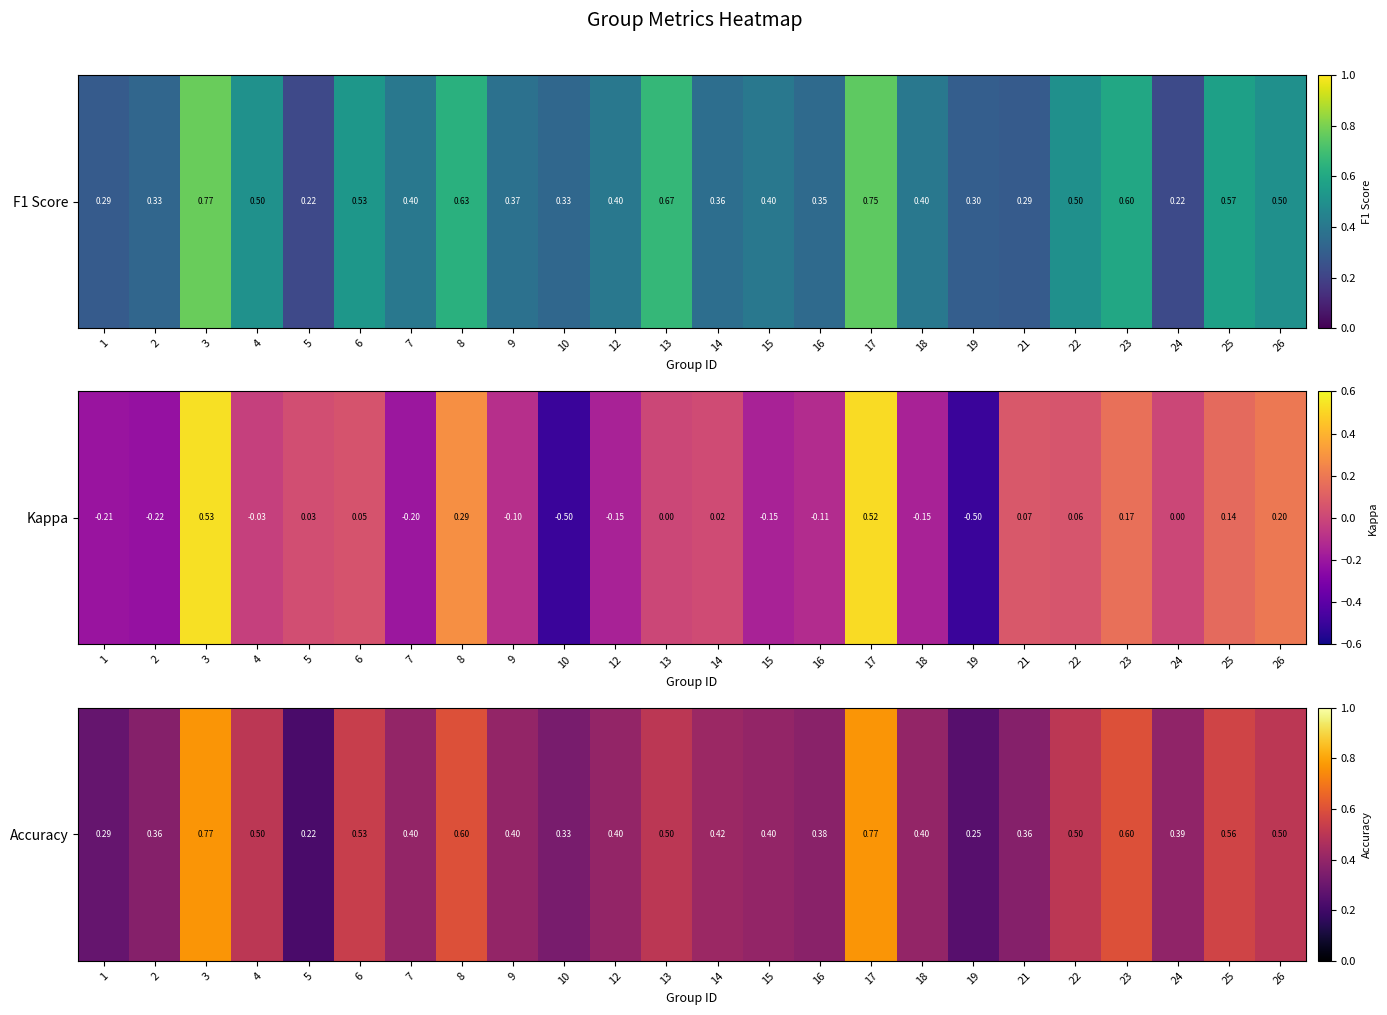

What is the difference between the values at 8 and 17?

0.2